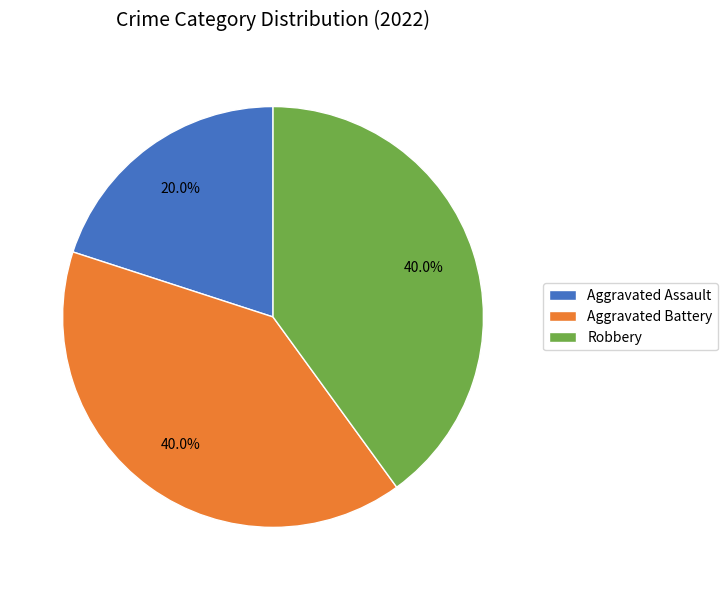

Count the number of slices in the pie.

3